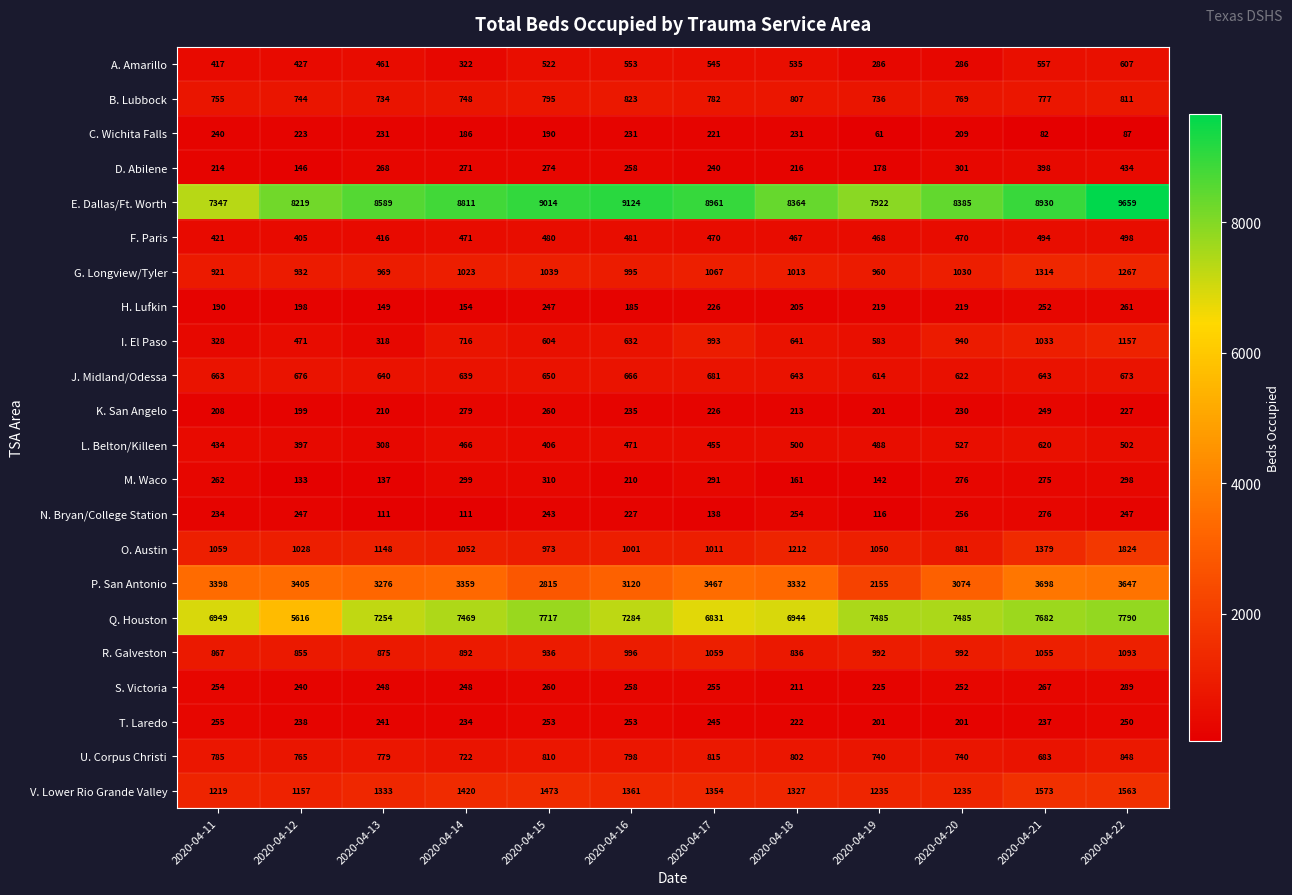

Rank the series at 2020-04-14 from highest to lowest value.

E. Dallas/Ft. Worth, Q. Houston, P. San Antonio, V. Lower Rio Grande Valley, O. Austin, G. Longview/Tyler, R. Galveston, B. Lubbock, U. Corpus Christi, I. El Paso, J. Midland/Odessa, F. Paris, L. Belton/Killeen, A. Amarillo, M. Waco, K. San Angelo, D. Abilene, S. Victoria, T. Laredo, C. Wichita Falls, H. Lufkin, N. Bryan/College Station